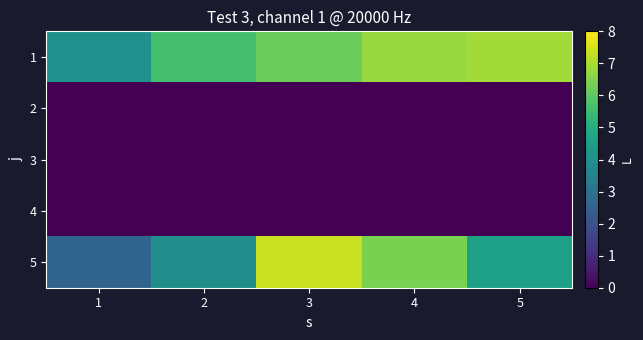

Reading left to right, what are all the values shown in this chart?

1: 1=4.0	2=5.6	3=6.2	4=6.8	5=6.9
2: 1=0.0	2=0.0	3=0.0	4=0.0	5=0.0
3: 1=0.0	2=0.0	3=0.0	4=0.0	5=0.0
4: 1=0.0	2=0.0	3=0.0	4=0.0	5=0.0
5: 1=2.6	2=3.9	3=7.3	4=6.4	5=4.5